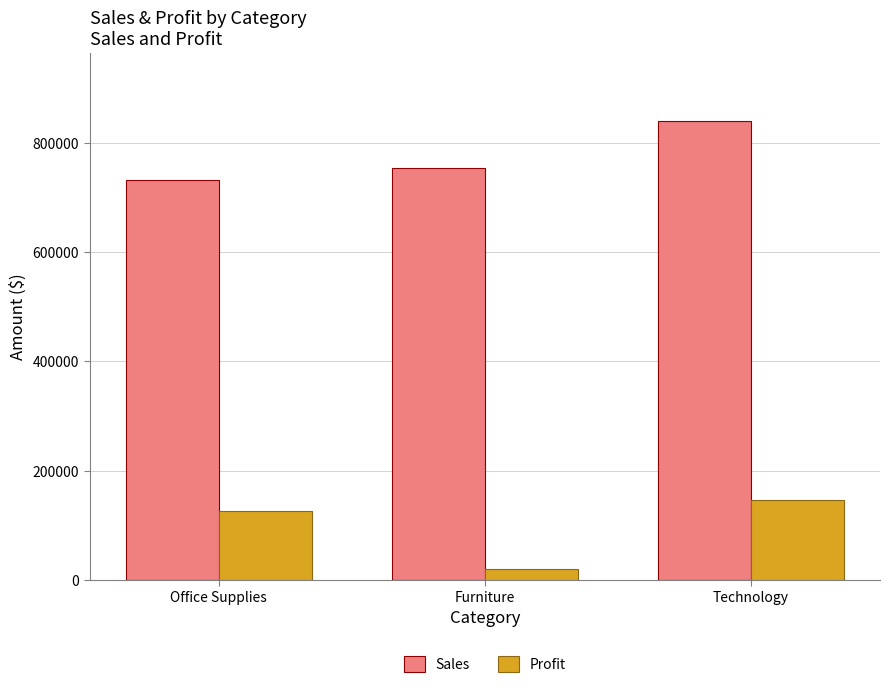

List the labels in order of Profit value, smallest first.

Furniture, Office Supplies, Technology